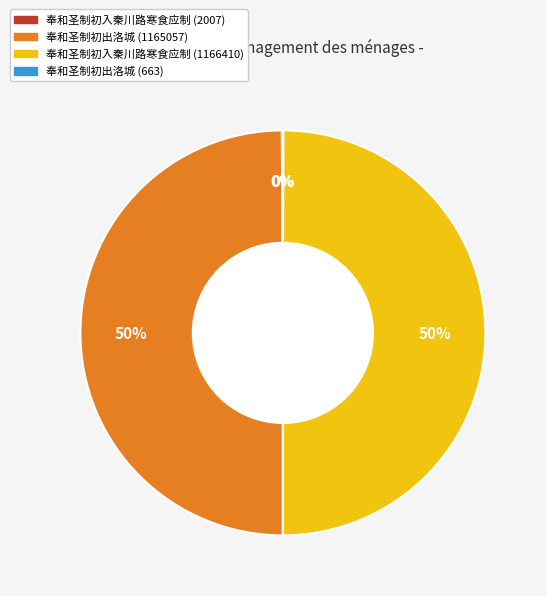

To the nearest percent, what portion does 奉和圣制初出洛城 (1165057) represent?

50%